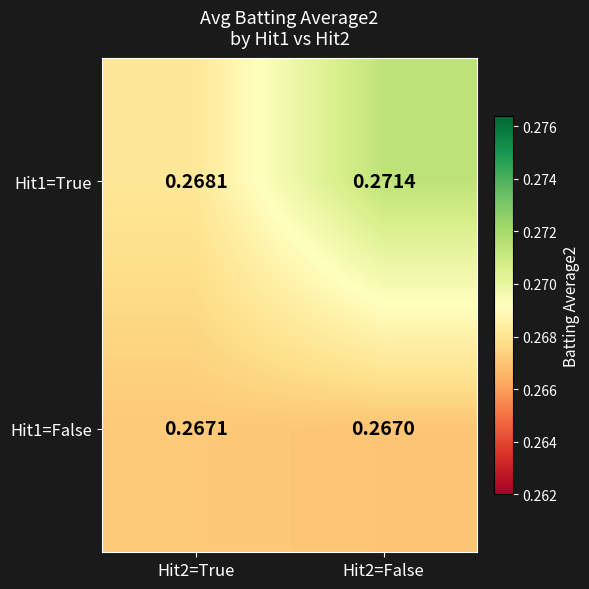

Between Hit2=True and Hit2=False, which series saw the biggest shift?

Hit1=True